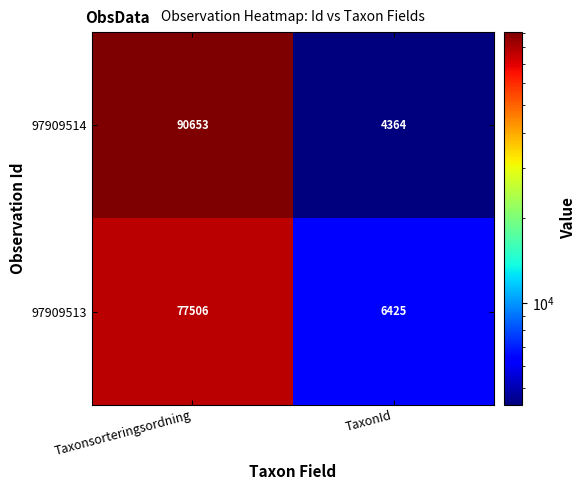

At which category is the sum across all series the highest?

Taxonsorteringsordning